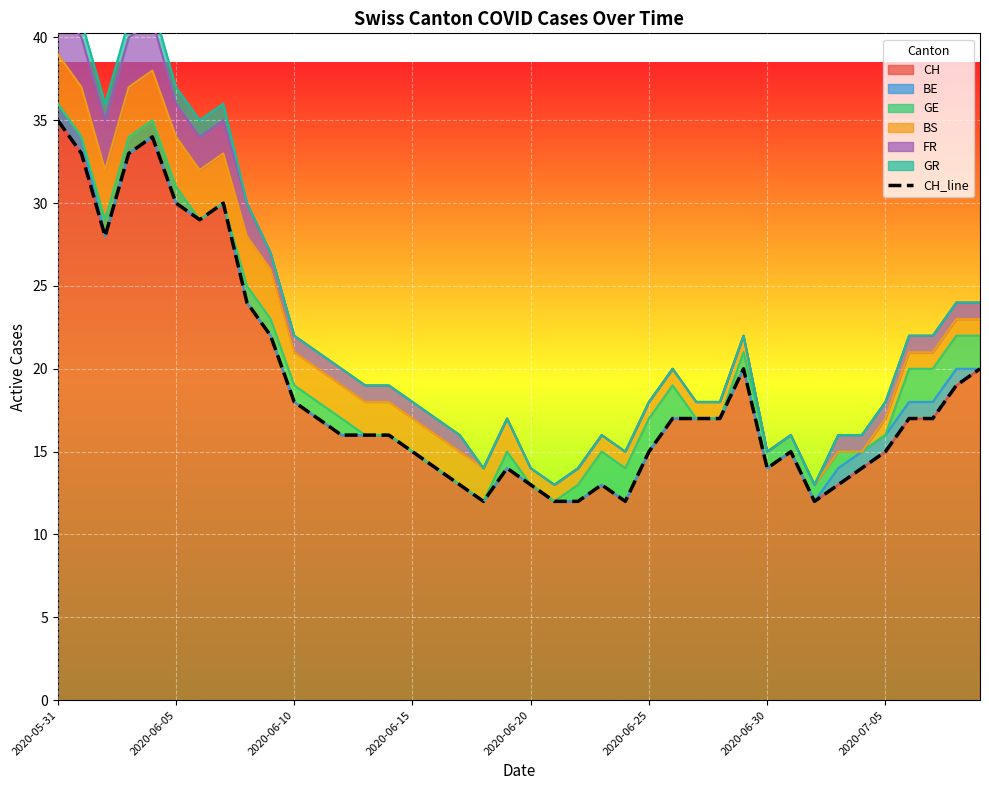

How many categories are shown in the chart?

40